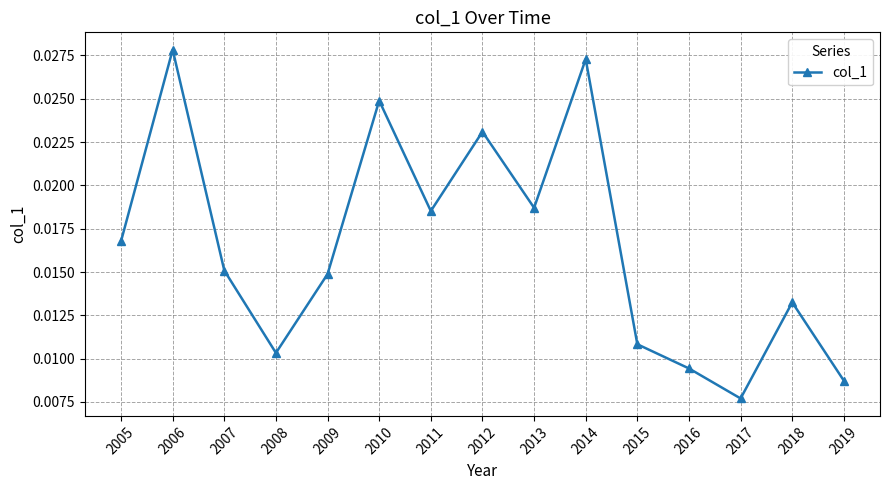

How many series are shown in this chart?

1